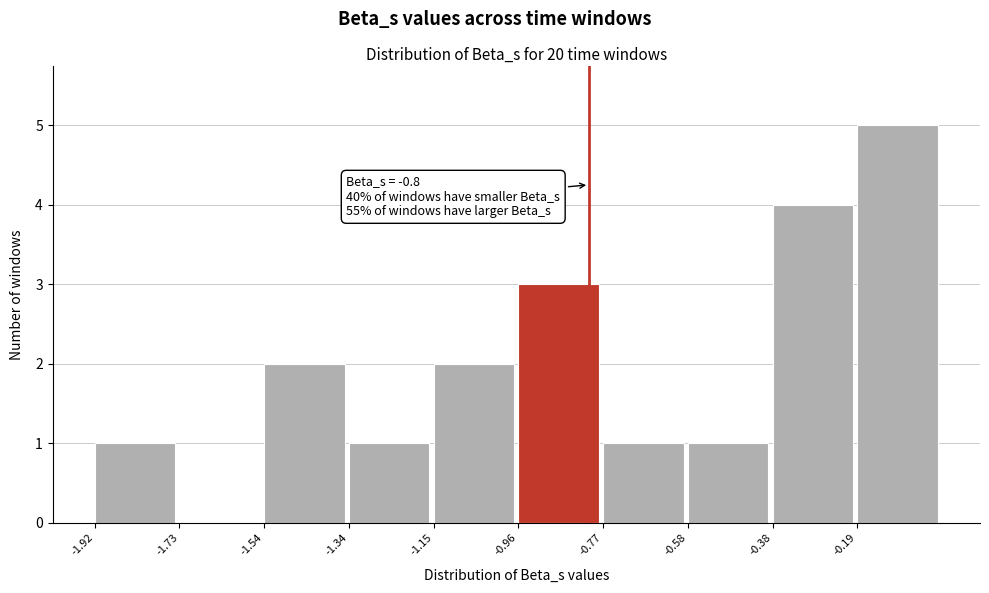

Over which range of the x-axis is the bar tallest?

-0.192 to 0.000